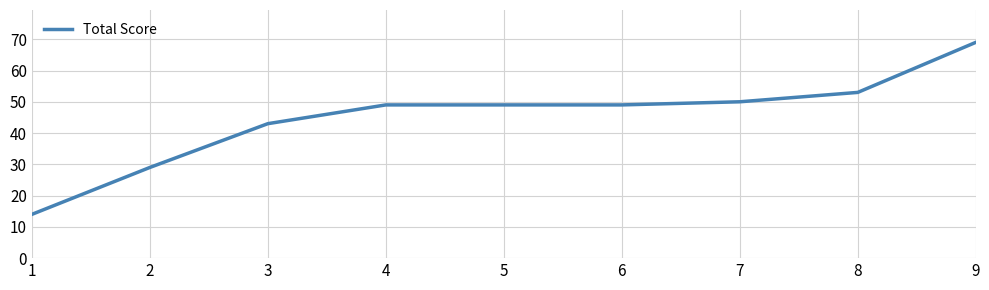

At which label is the value closest to 41?

3